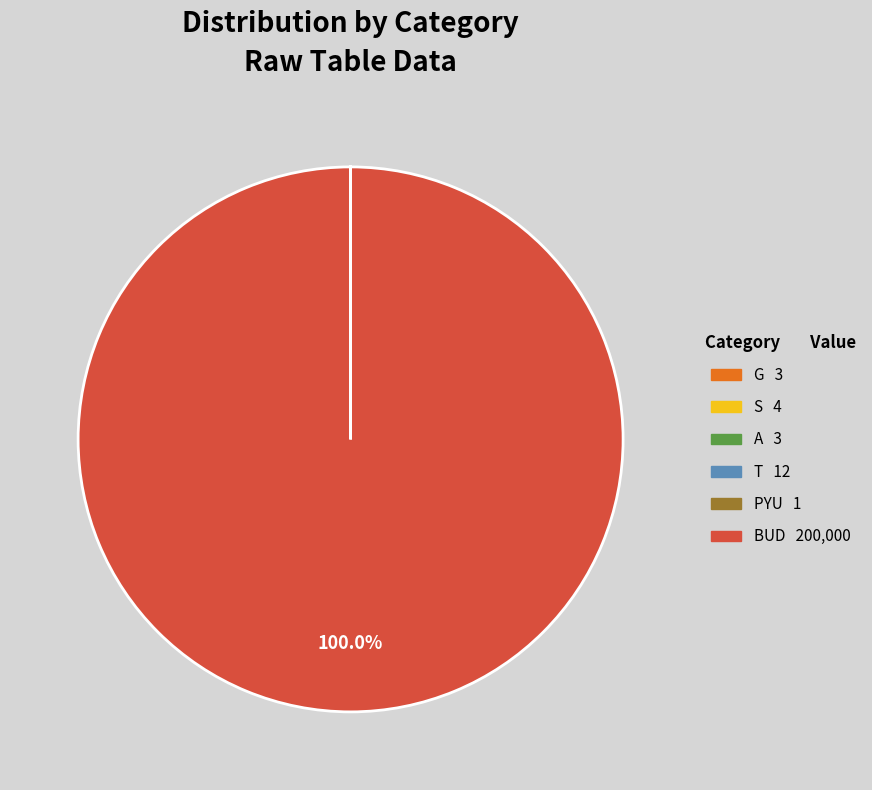

Is there any slice that represents more than half of the pie?

Yes